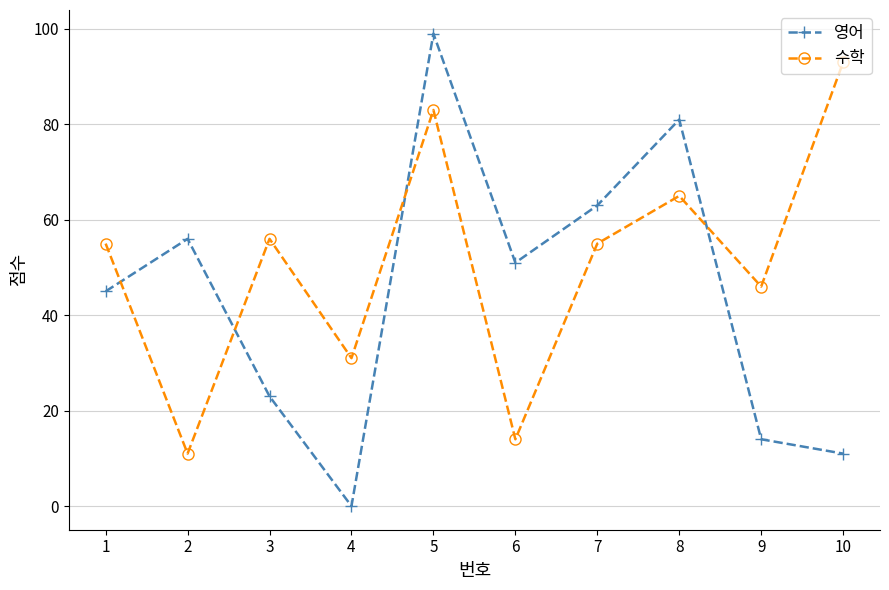

True or false: 영어 has a value of 76 at 1.

False